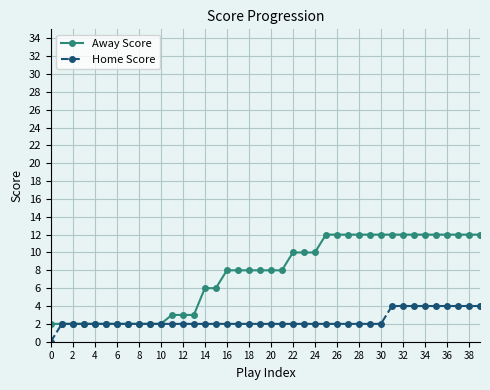

What is the value of the Away Score point at the 18th from the left?

8